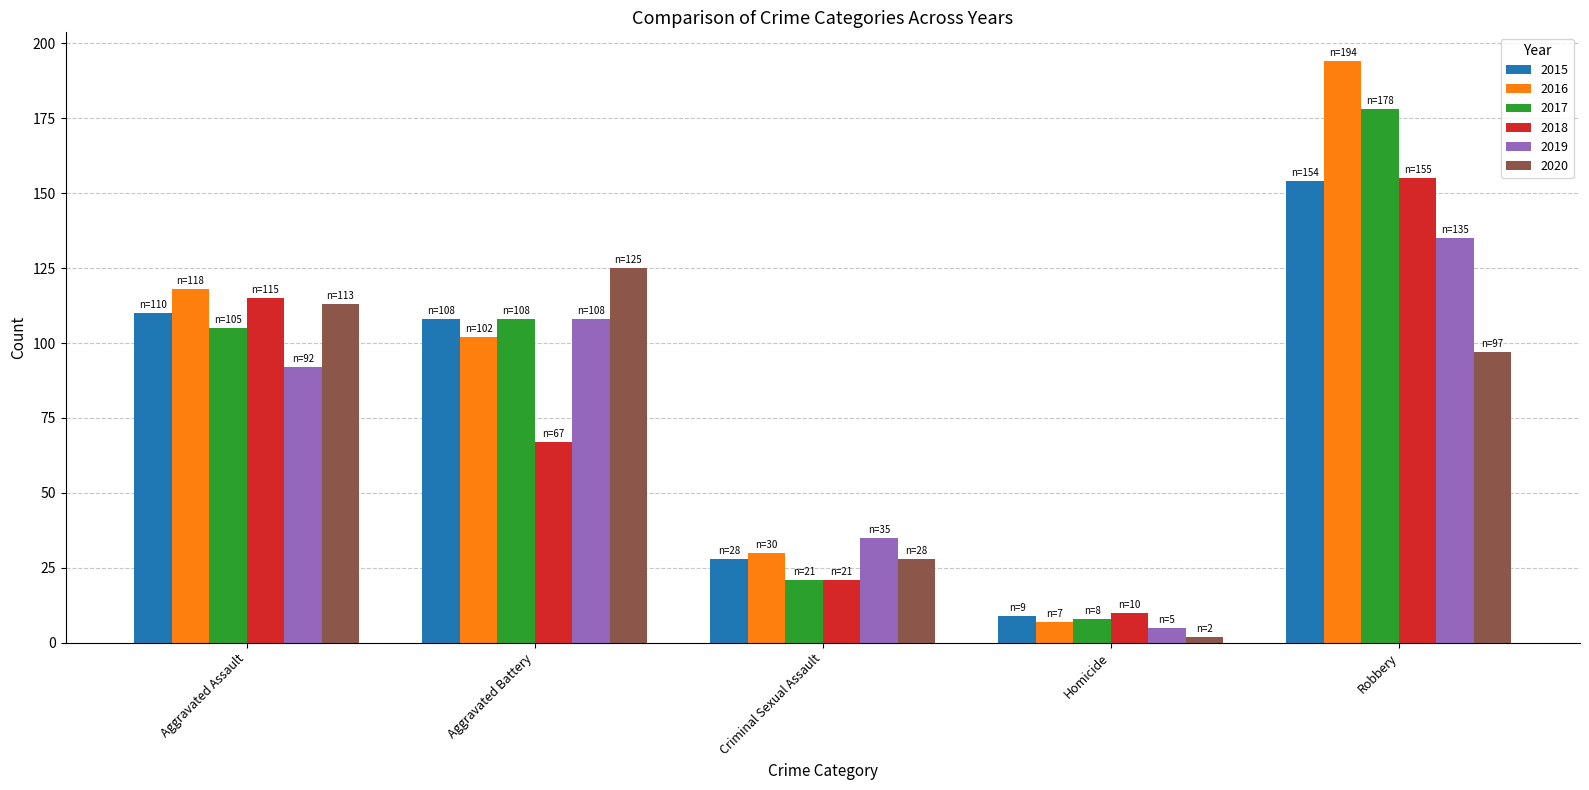

How many bars are there in total?

30